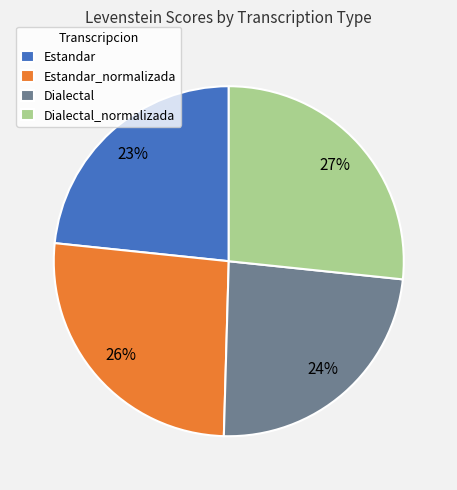

Is there a majority slice in this chart?

No